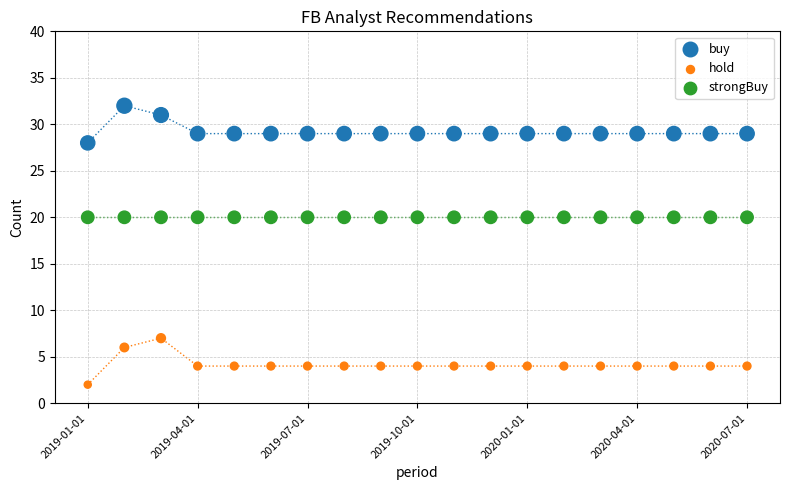

Which series reaches the maximum Y coordinate?

buy